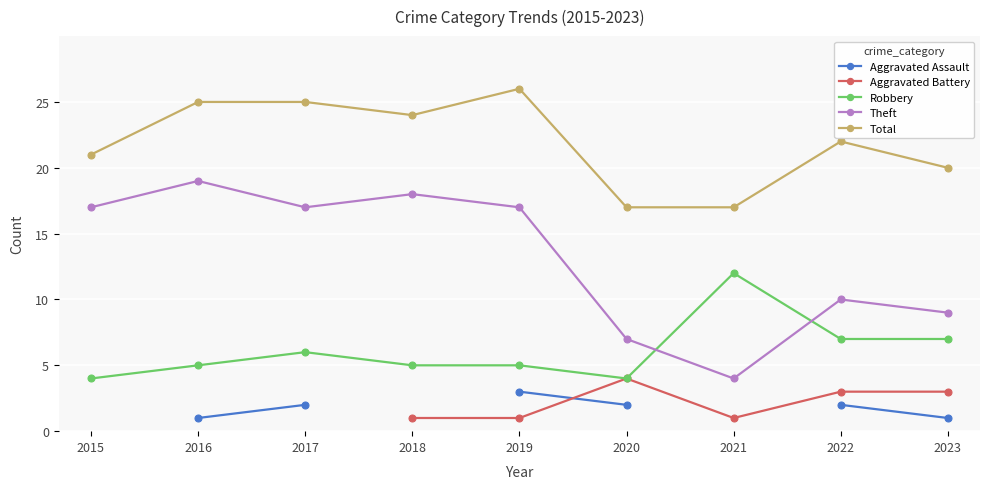

At which category is the sum across all series the highest?

2019